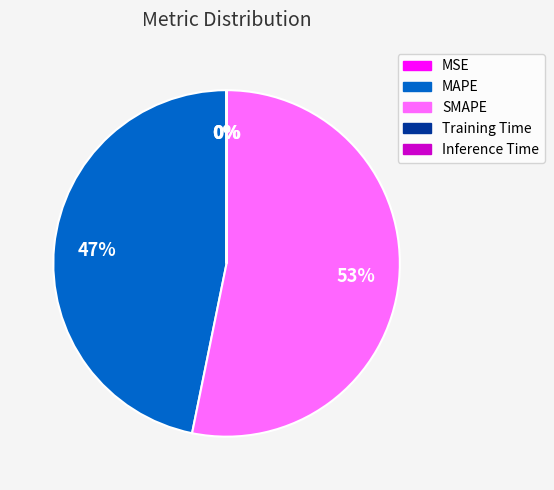

Which category accounts for the majority?

SMAPE